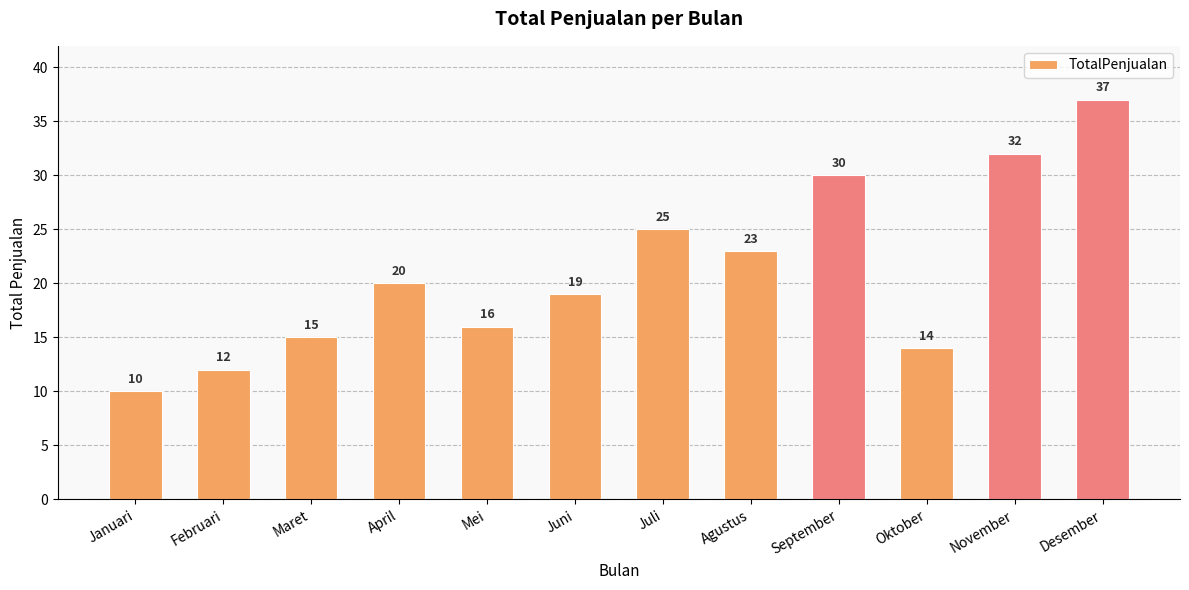

Between Juli and Januari, which is larger?

Juli